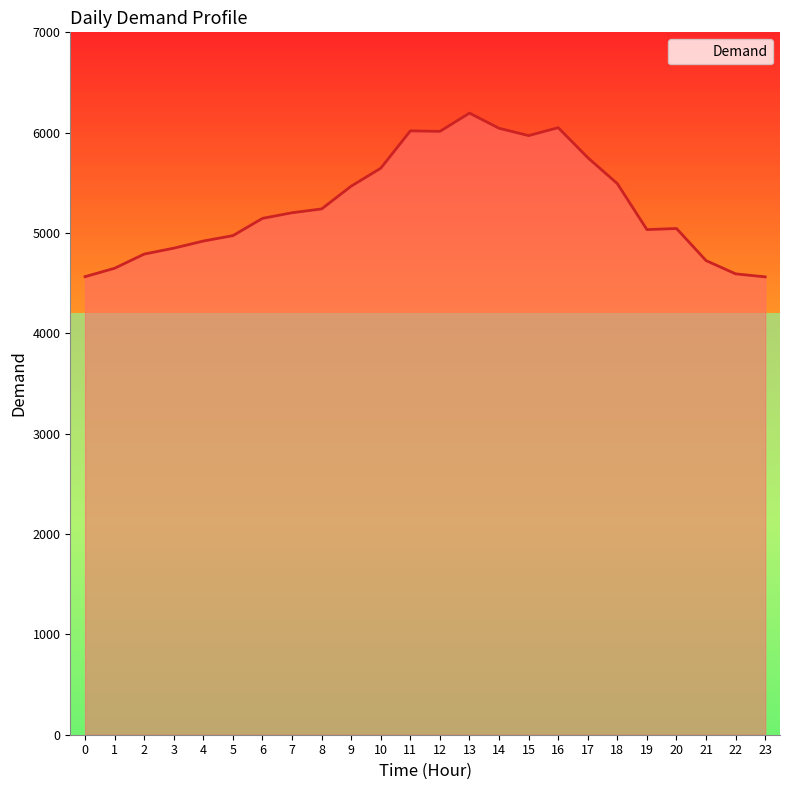

Does the chart have visible grid lines?

No